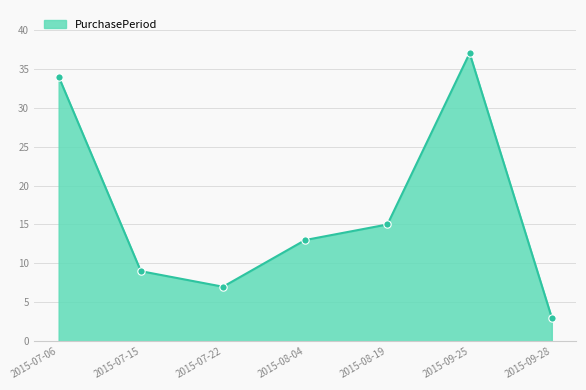

Which has a higher value, 2015-09-25 or 2015-07-15?

2015-09-25